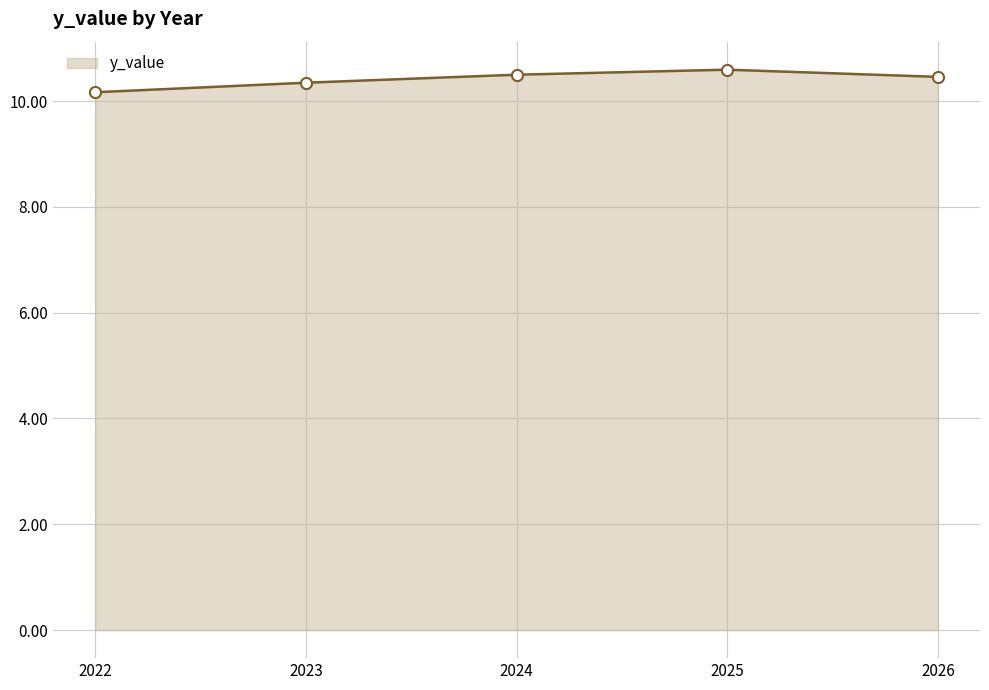

How many lines are shown in the chart?

1